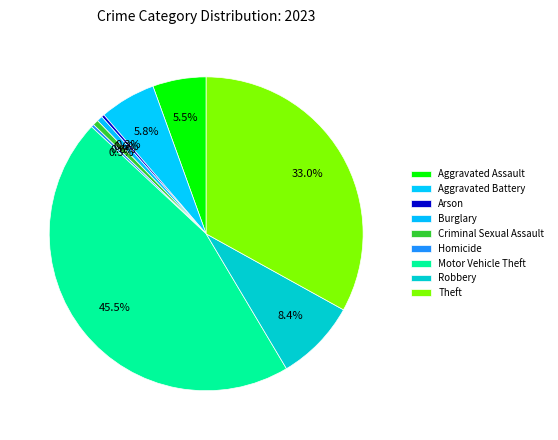

What percentage is NOT represented by Burglary?

99.4%